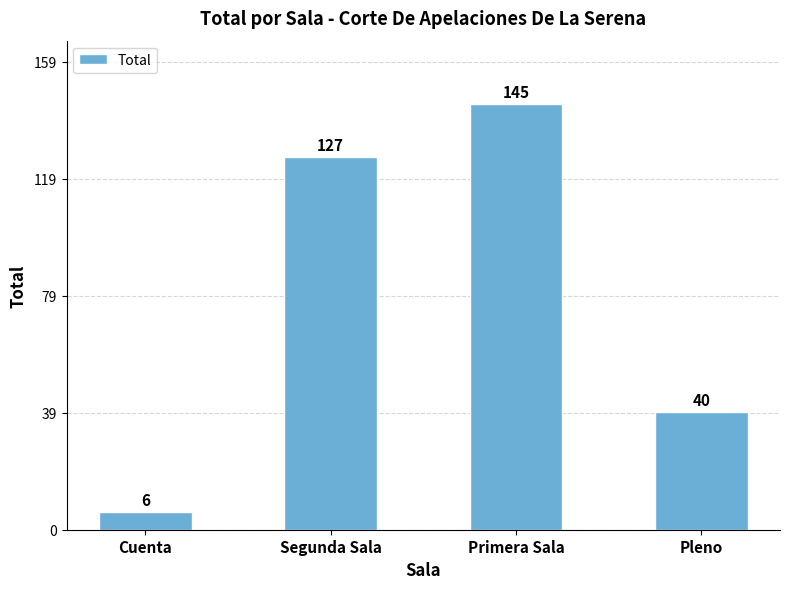

Reading right to left, transcribe all the data shown in this chart.

40	145	127	6